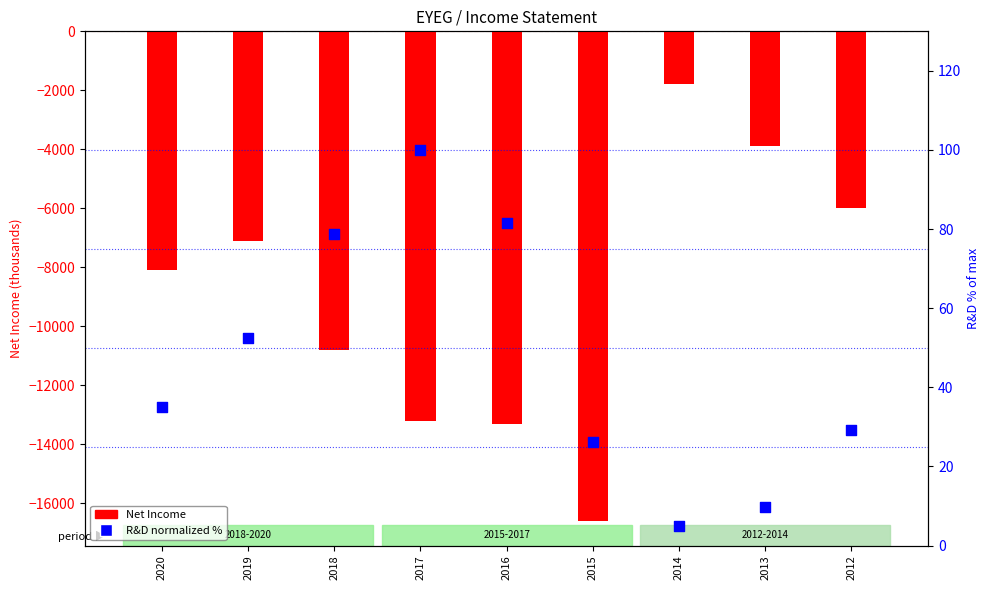

Is the value of R&D (normalized %) at 2018 greater than the value of Net Income at 2014?

Yes